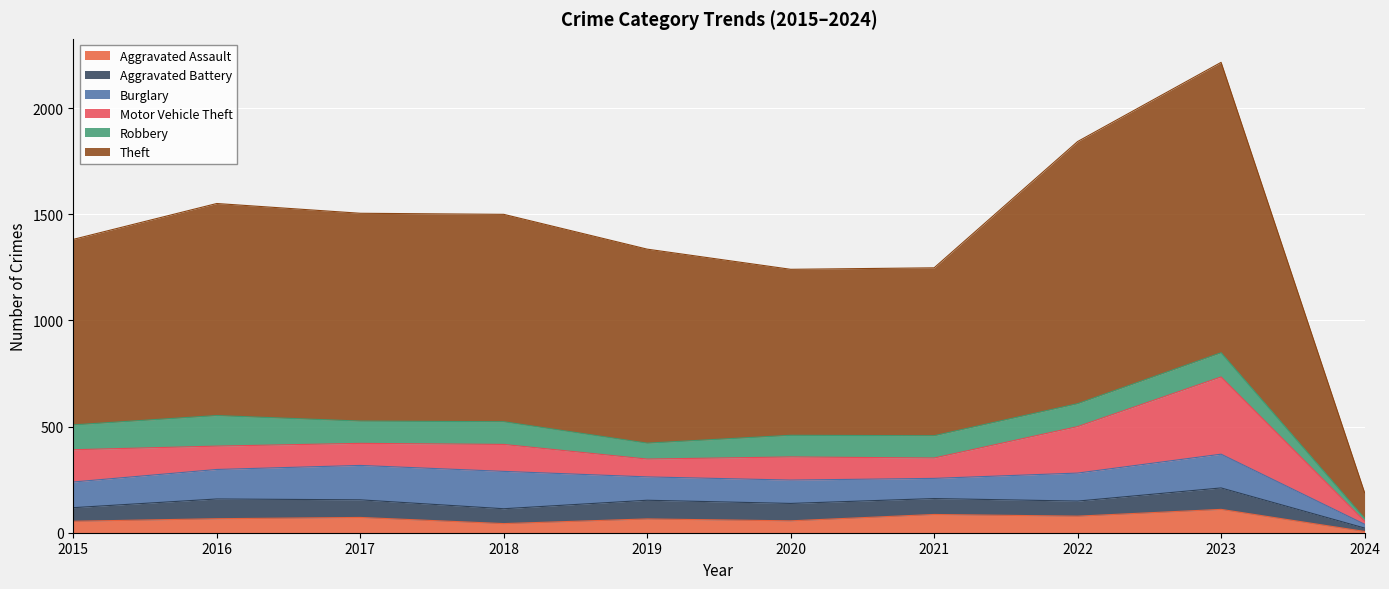

True or false: Robbery and Theft intersect in this chart.

False